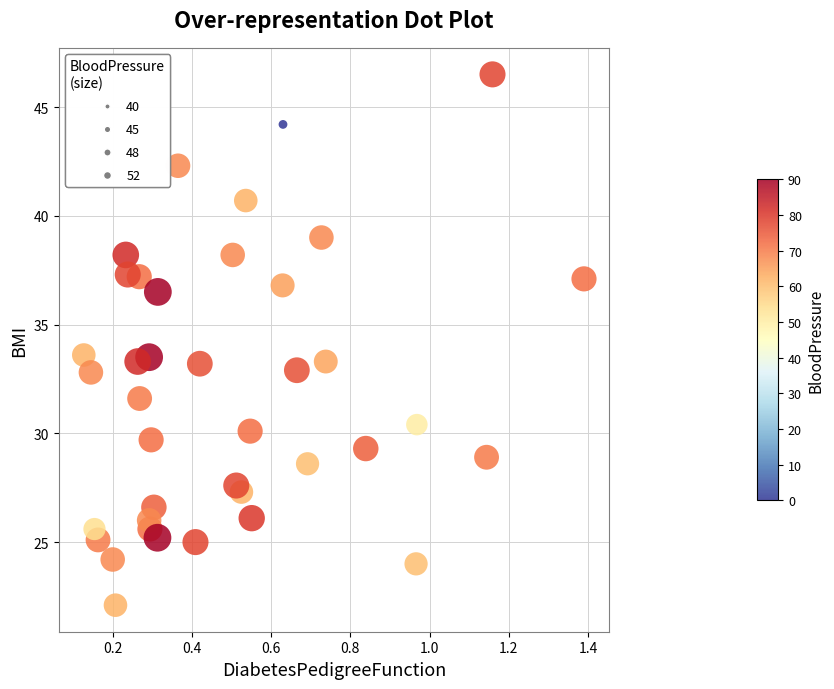

What is the range of Y values (max minus min)?

24.4